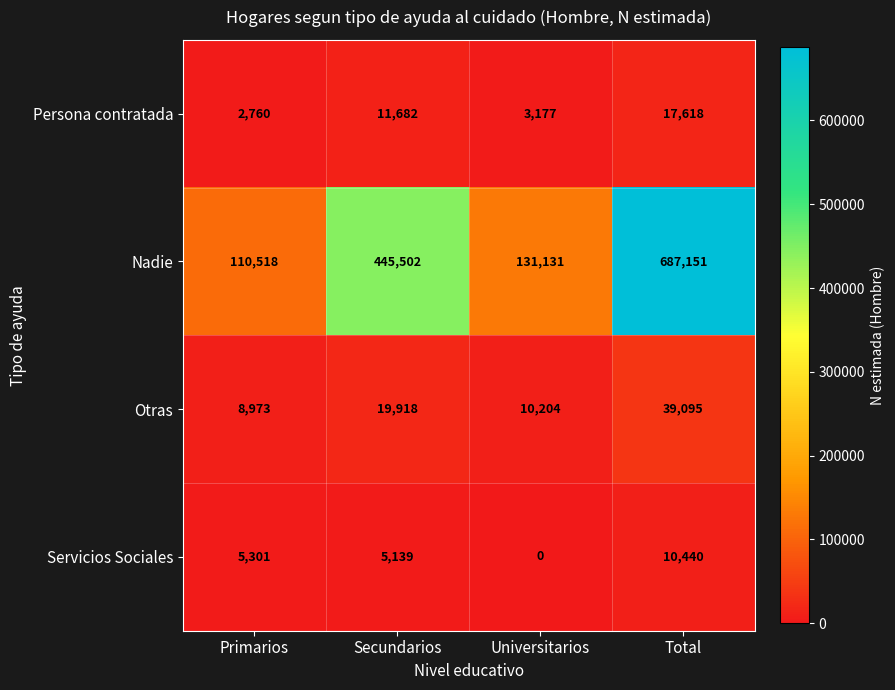

What is the difference between the highest and lowest values at Universitarios?

131131